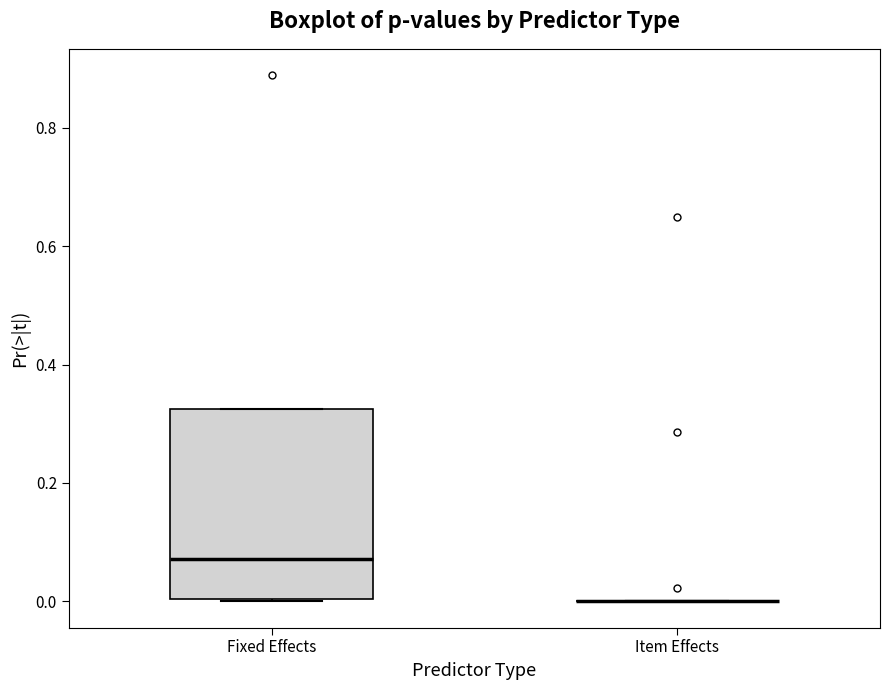

Where does the median line of the box for Fixed Effects sit on the y-axis? The values are not printed on the chart, so give them approximately, as read against the axis.

0.08